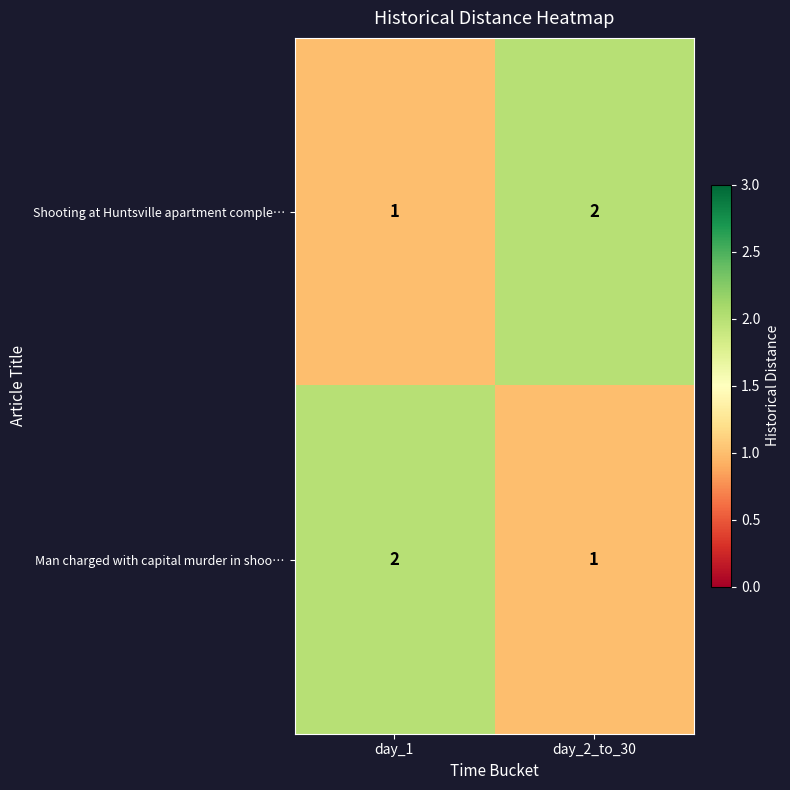

Reading right to left, what are all the values shown in this chart?

Shooting at Huntsville apartment comple…: 2	1
Man charged with capital murder in shoo…: 1	2